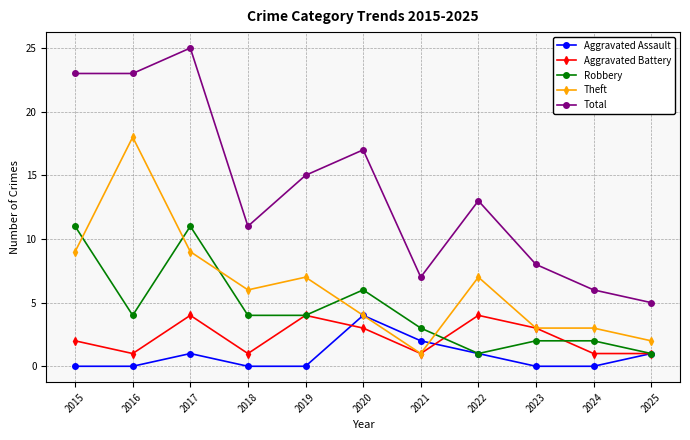

Reading left to right, what are all the values shown in this chart?

Aggravated Assault: 0	0	1	0	0	4	2	1	0	0	1
Aggravated Battery: 2	1	4	1	4	3	1	4	3	1	1
Robbery: 11	4	11	4	4	6	3	1	2	2	1
Theft: 9	18	9	6	7	4	1	7	3	3	2
Total: 23	23	25	11	15	17	7	13	8	6	5